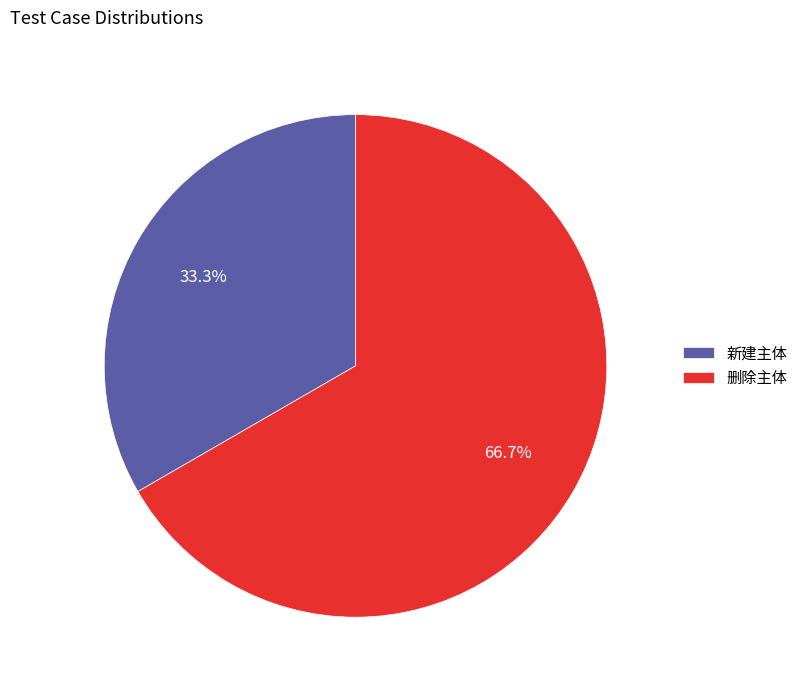

Count the number of slices in the pie.

2